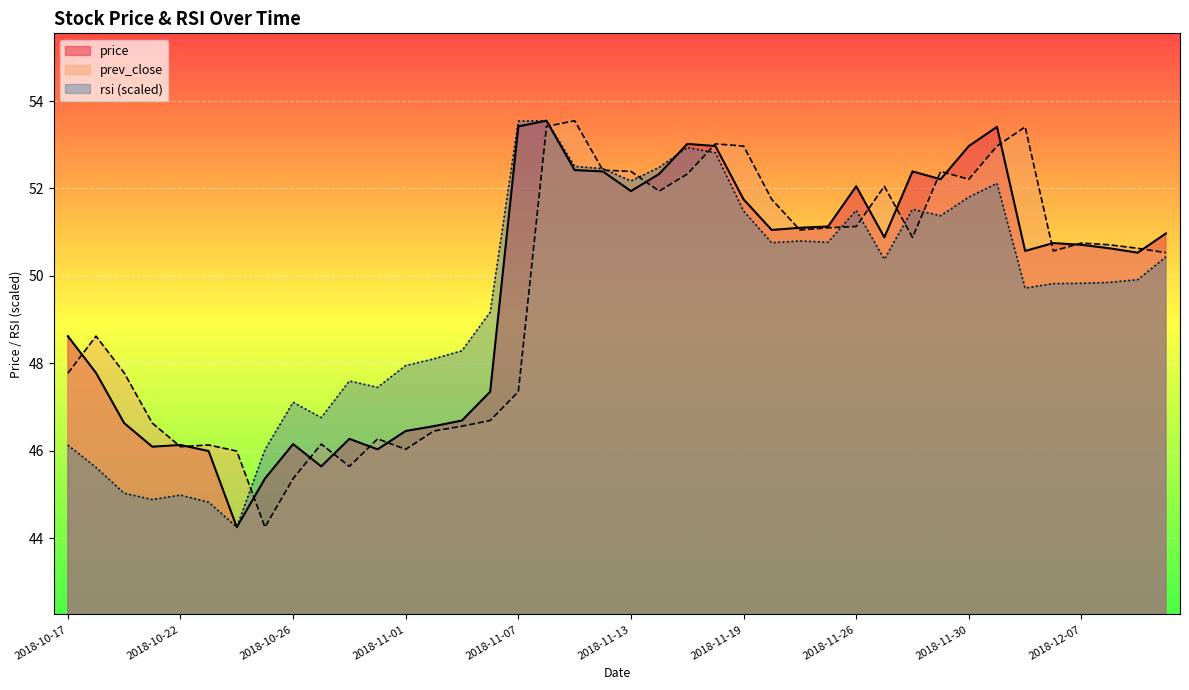

Which has a higher value, 2018-11-30 or 2018-11-27?

2018-11-30